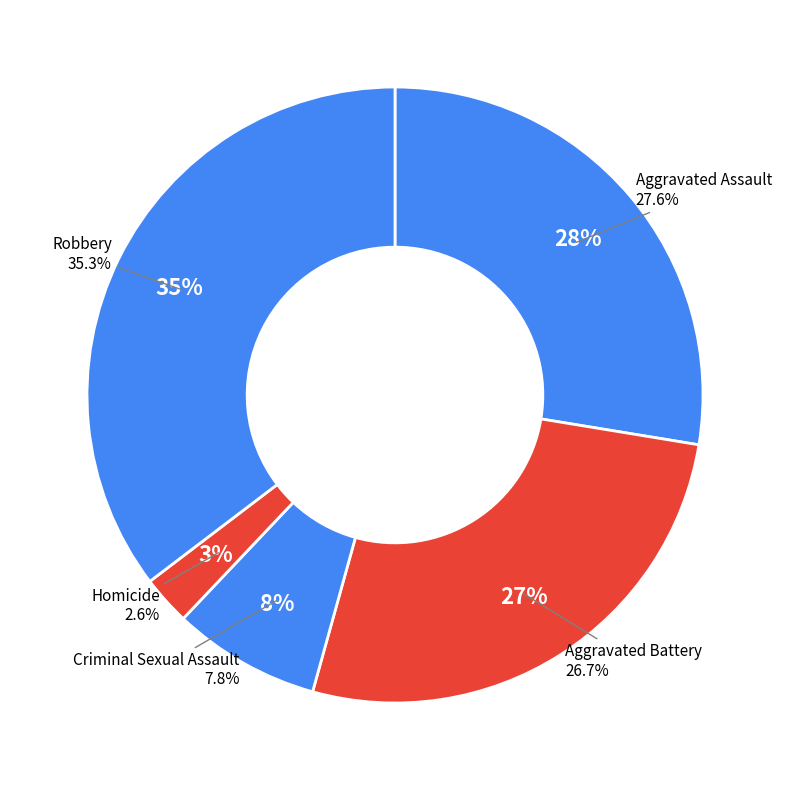

The Robbery slice represents 35% of the pie. True or false?

True